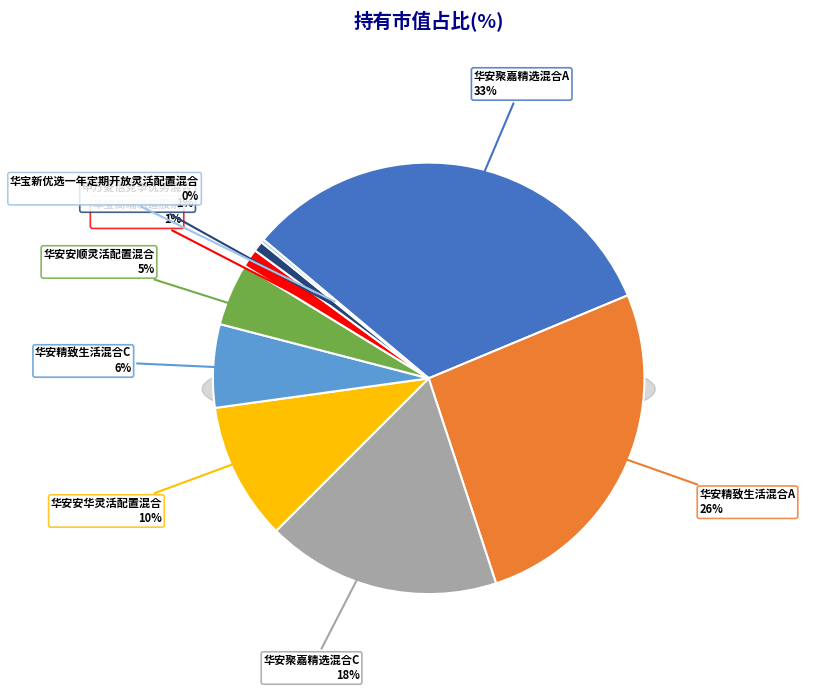

Which category has the smallest portion of the pie?

华宝新优选一年定期开放灵活配置混合